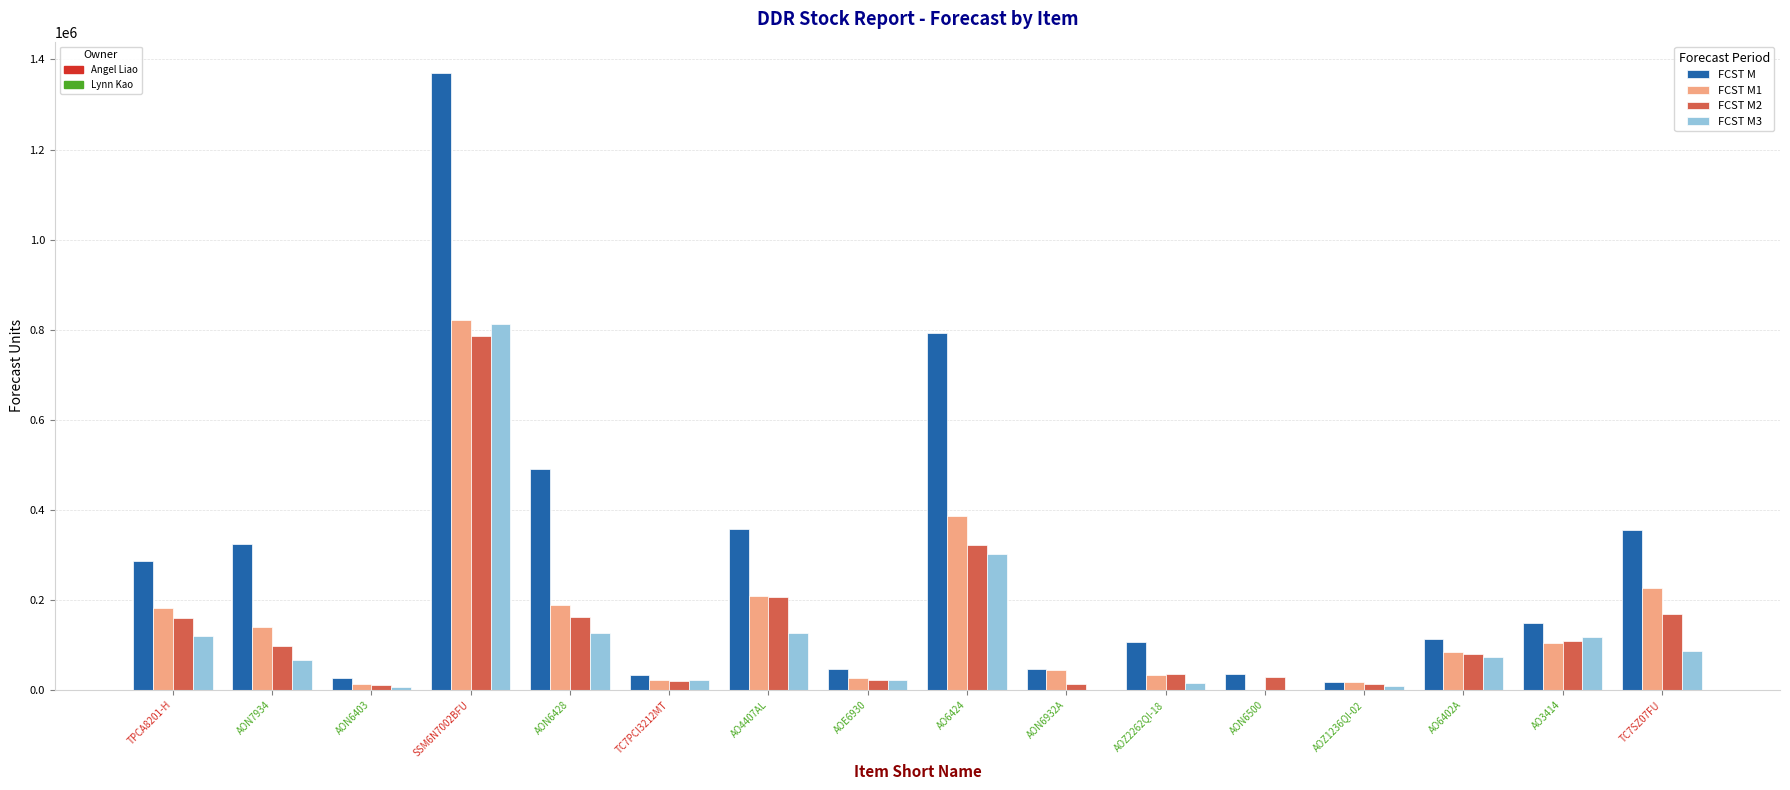

Which category has the highest value across all series?

SSM6N7002BFU